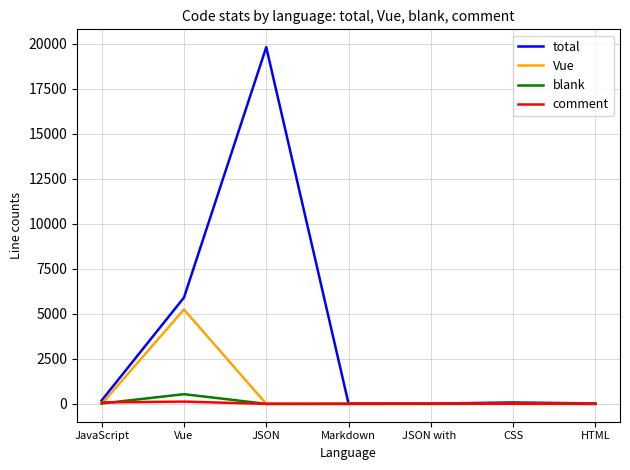

At which label is total closest to 9919?

Vue